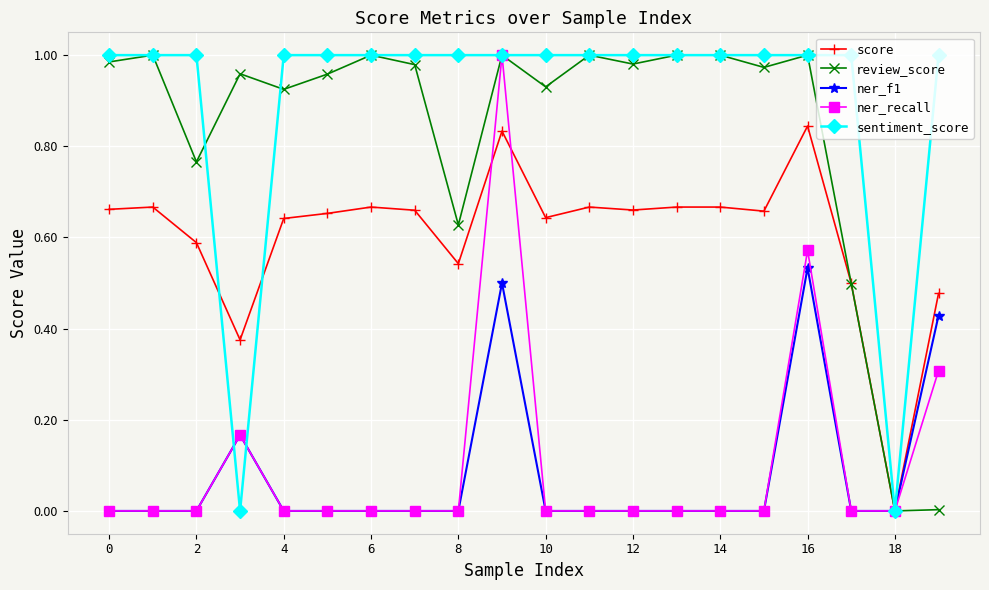

Which series has the largest total across all categories?

sentiment_score